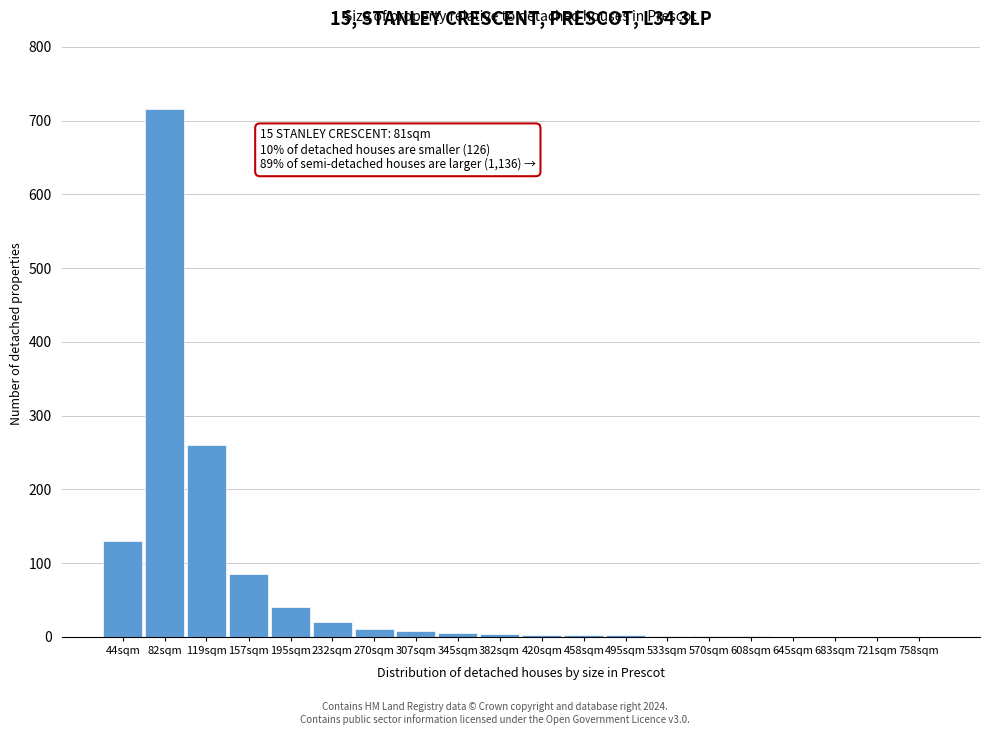

Which has a higher value, 645sqm or 82sqm?

82sqm